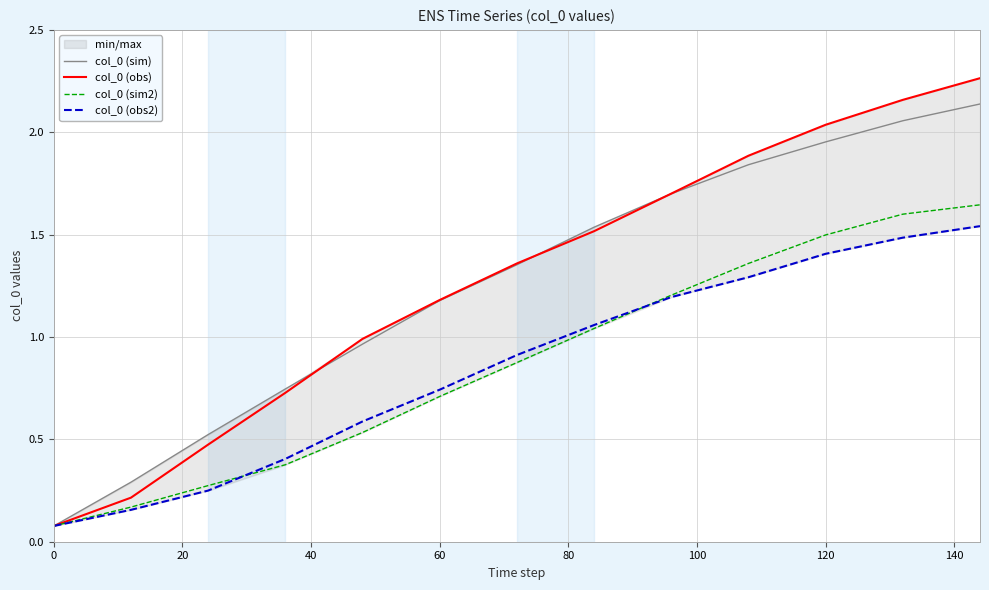

What is the difference between the maximum and second lowest values in the col_0 (sim2) series?

1.5